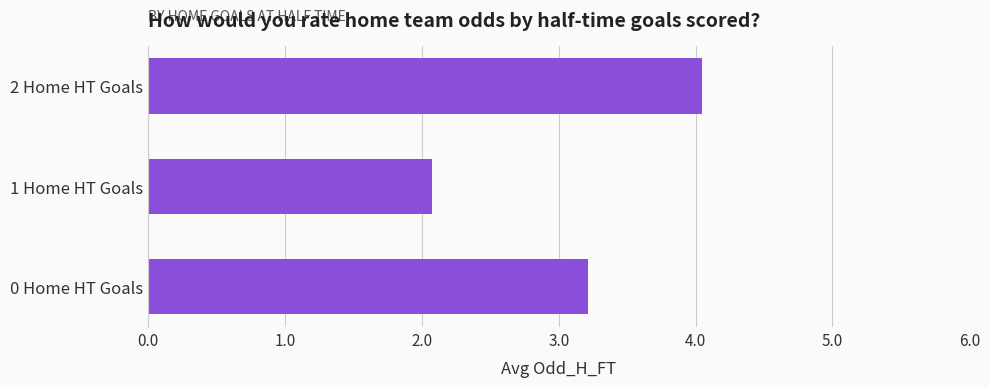

At which label is the value closest to 3?

0 Home HT Goals